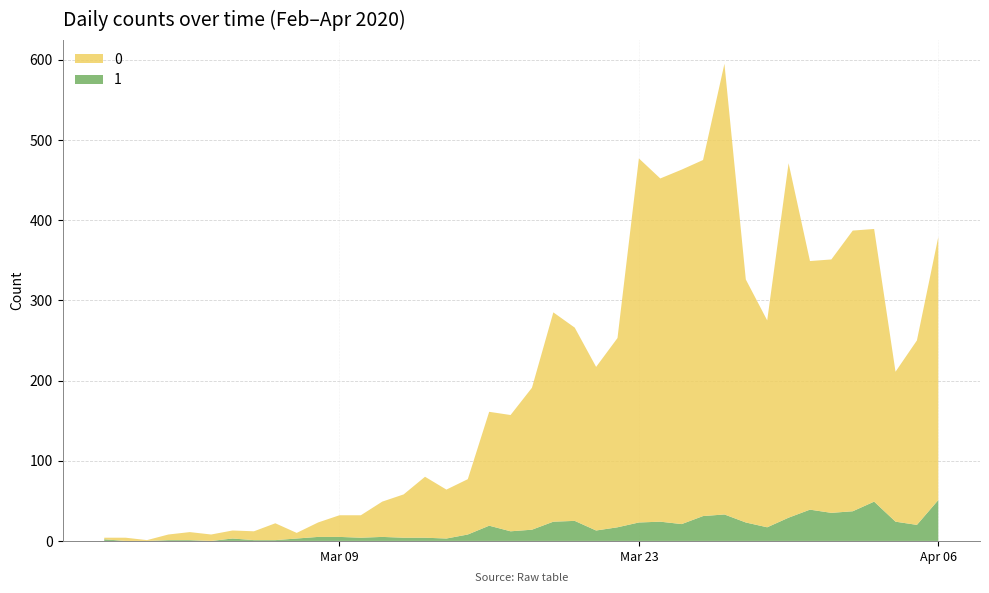

Reading left to right, list all the values displayed in this chart.

0: 2020-02-27=2	2020-02-28=4	2020-02-29=1	2020-03-01=7	2020-03-02=10	2020-03-03=8	2020-03-04=10	2020-03-05=11	2020-03-06=21	2020-03-07=7	2020-03-08=18	2020-03-09=27	2020-03-10=28	2020-03-11=44	2020-03-12=54	2020-03-13=76	2020-03-14=61	2020-03-15=69	2020-03-16=142	2020-03-17=145	2020-03-18=177	2020-03-19=261	2020-03-20=241	2020-03-21=204	2020-03-22=236	2020-03-23=454	2020-03-24=428	2020-03-25=442	2020-03-26=444	2020-03-27=562	2020-03-28=303	2020-03-29=258	2020-03-30=442	2020-03-31=310	2020-04-01=316	2020-04-02=350	2020-04-03=340	2020-04-04=187	2020-04-05=230	2020-04-06=328
1: 2020-02-27=2	2020-02-28=0	2020-02-29=0	2020-03-01=1	2020-03-02=1	2020-03-03=0	2020-03-04=3	2020-03-05=1	2020-03-06=1	2020-03-07=3	2020-03-08=5	2020-03-09=5	2020-03-10=4	2020-03-11=5	2020-03-12=4	2020-03-13=4	2020-03-14=3	2020-03-15=8	2020-03-16=19	2020-03-17=12	2020-03-18=14	2020-03-19=24	2020-03-20=25	2020-03-21=13	2020-03-22=17	2020-03-23=23	2020-03-24=24	2020-03-25=21	2020-03-26=31	2020-03-27=33	2020-03-28=23	2020-03-29=17	2020-03-30=29	2020-03-31=39	2020-04-01=35	2020-04-02=37	2020-04-03=49	2020-04-04=24	2020-04-05=20	2020-04-06=51